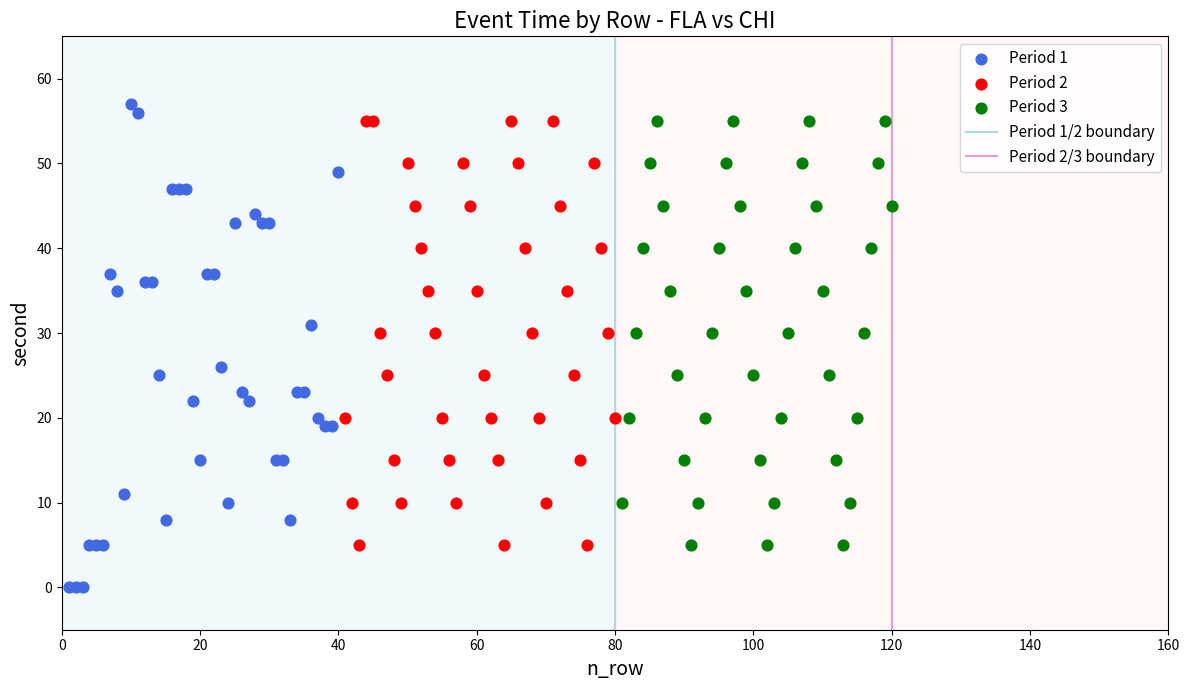

Which series has the largest Y range (max minus min)?

Period 1